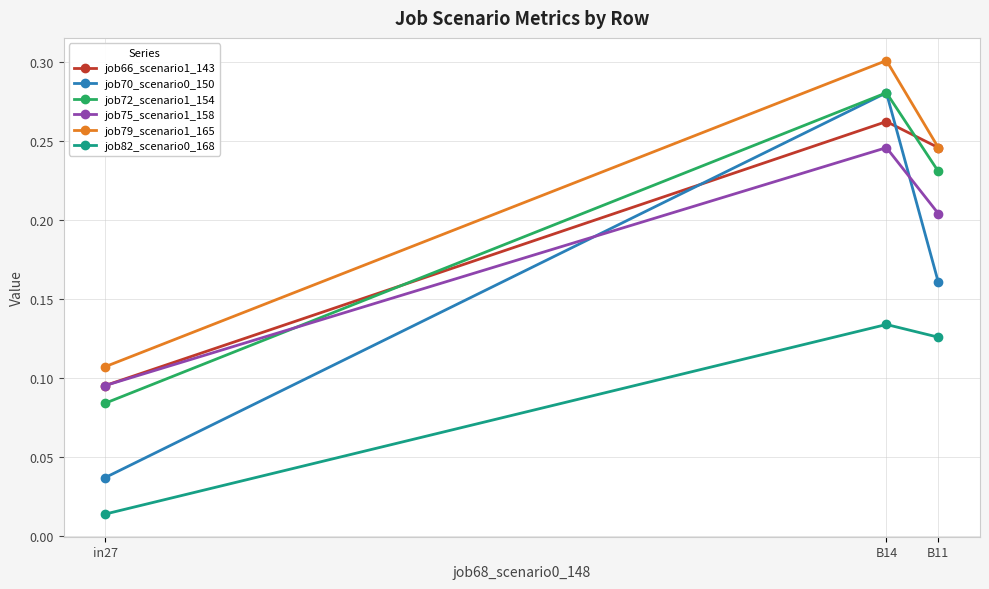

At which label is job72_scenario1_154 closest to 0?

in27